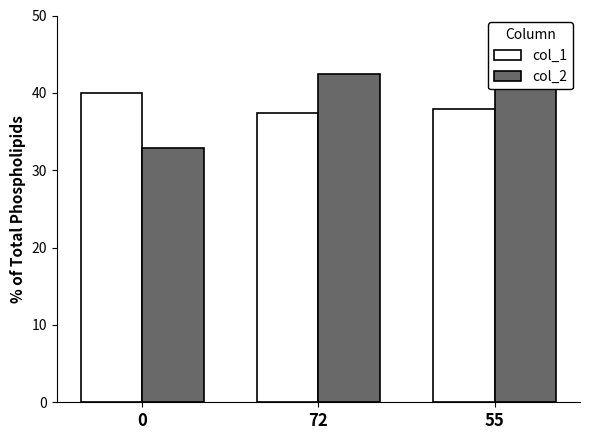

Reading right to left, what are all the values shown in this chart?

col_1: 55=37.9	72=37.4	0=39.9
col_2: 55=42.0	72=42.5	0=32.9